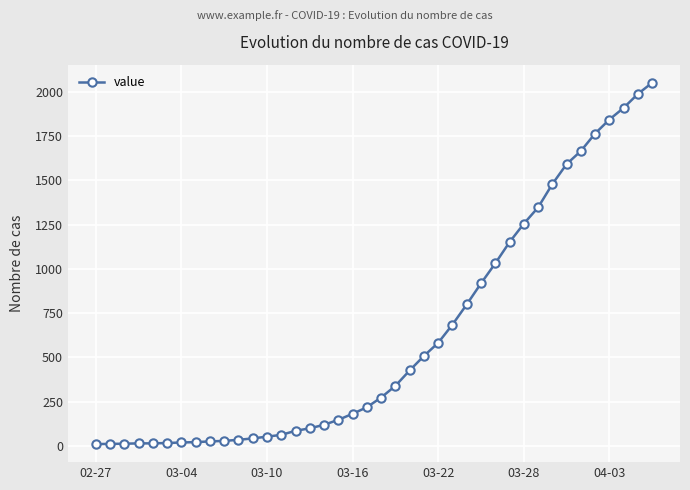

What is the difference between the second highest and minimum values?

1979